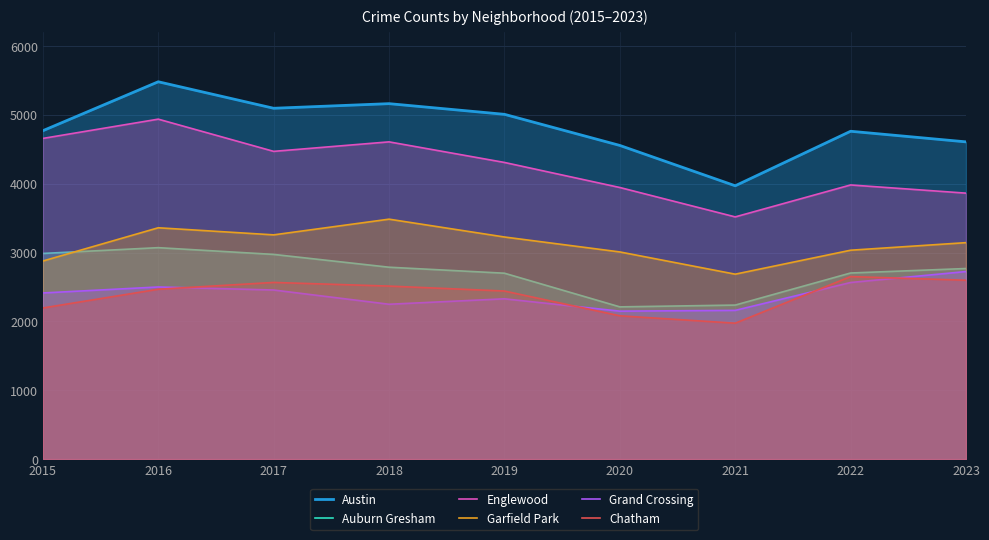

Where is Austin nearest to the value 4725?

2022